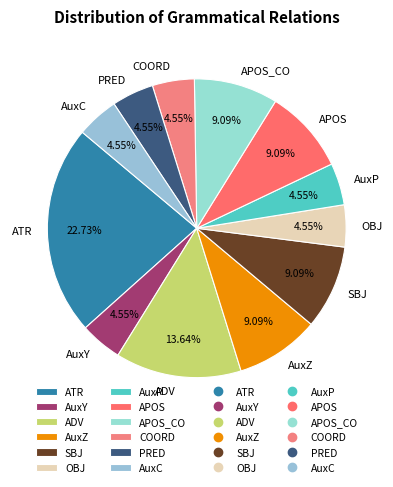

How much of the chart is everything except APOS_CO?

90.9%